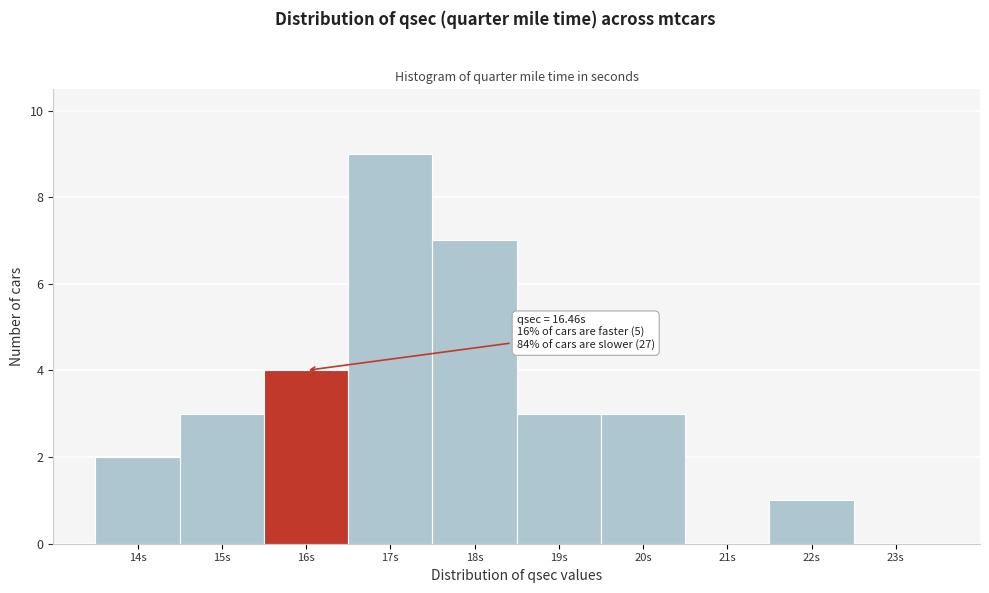

Reading right to left, transcribe all the data shown in this chart.

23s=0	22s=1	21s=0	20s=3	19s=3	18s=7	17s=9	16s=4	15s=3	14s=2